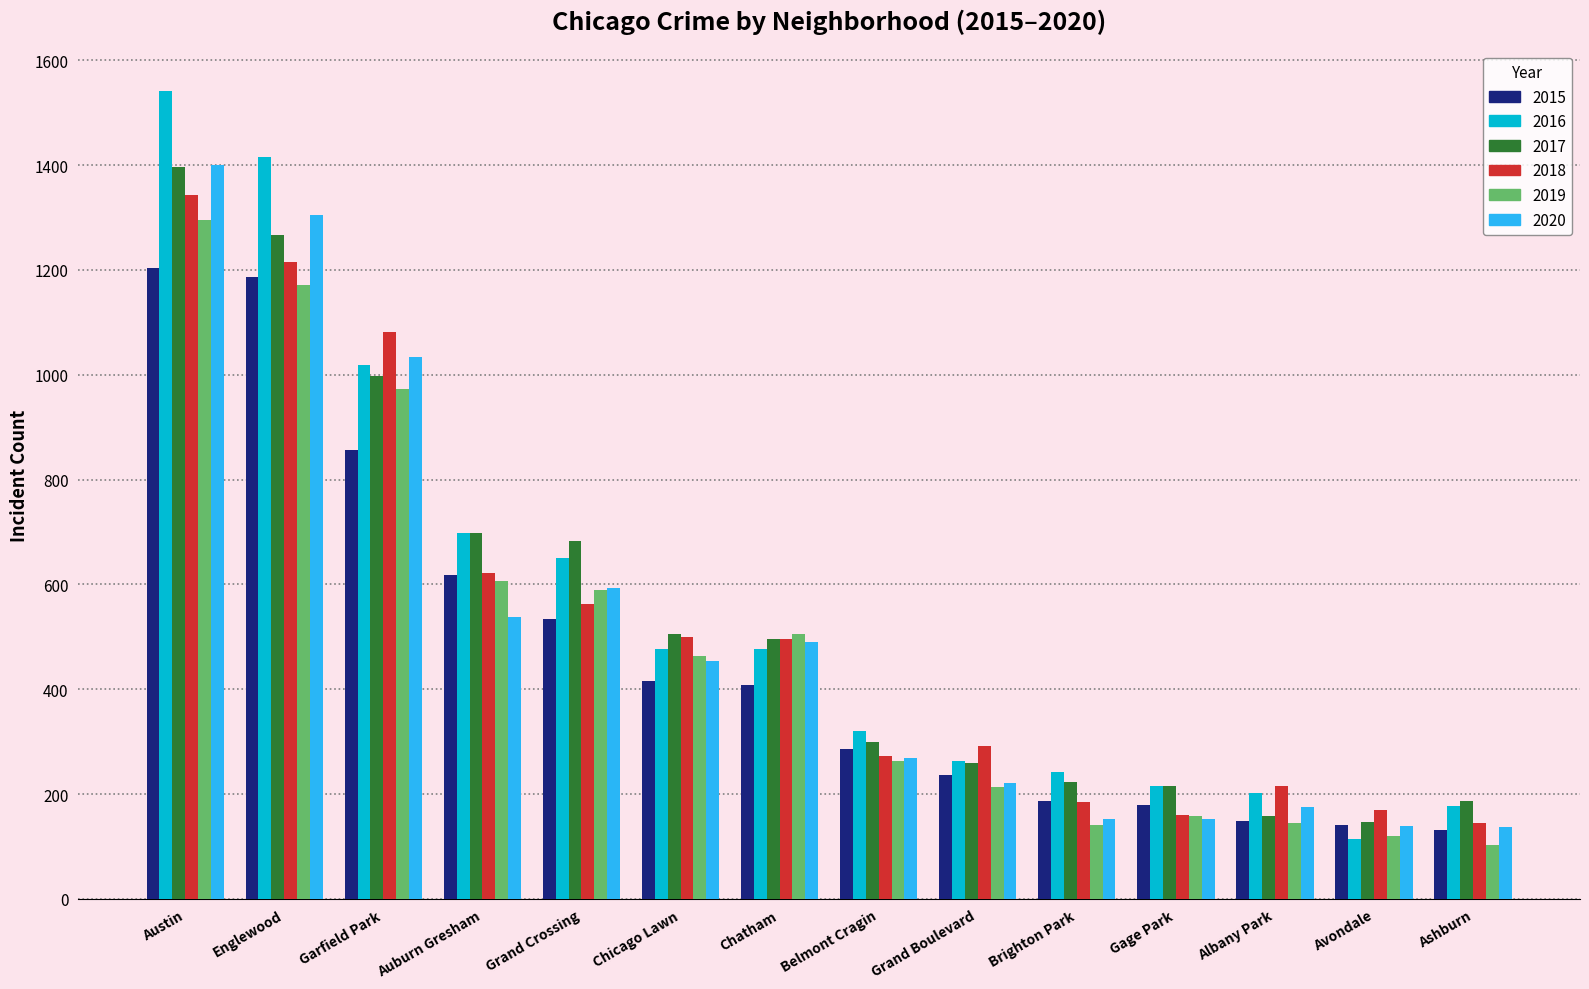

How many distinct data groups are displayed?

6